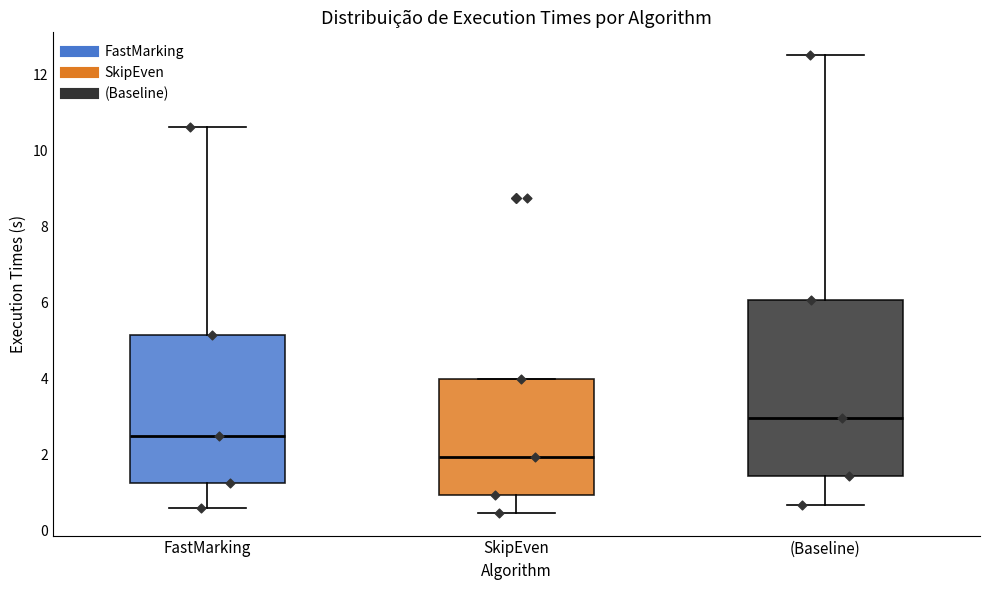

Reading left to right, read every box against the y-axis: the position of its median line, the range the box covers, and the ends of its whiskers. The values are not printed on the chart, so give them approximately, as read against the axis.

FastMarking: median 2.4, box 1.2 to 5.2, whiskers 0.6 to 10.6
SkipEven: median 2.0, box 1.0 to 4.0, whiskers 0.4 to 4.0
(Baseline): median 3.0, box 1.4 to 6.0, whiskers 0.6 to 12.4